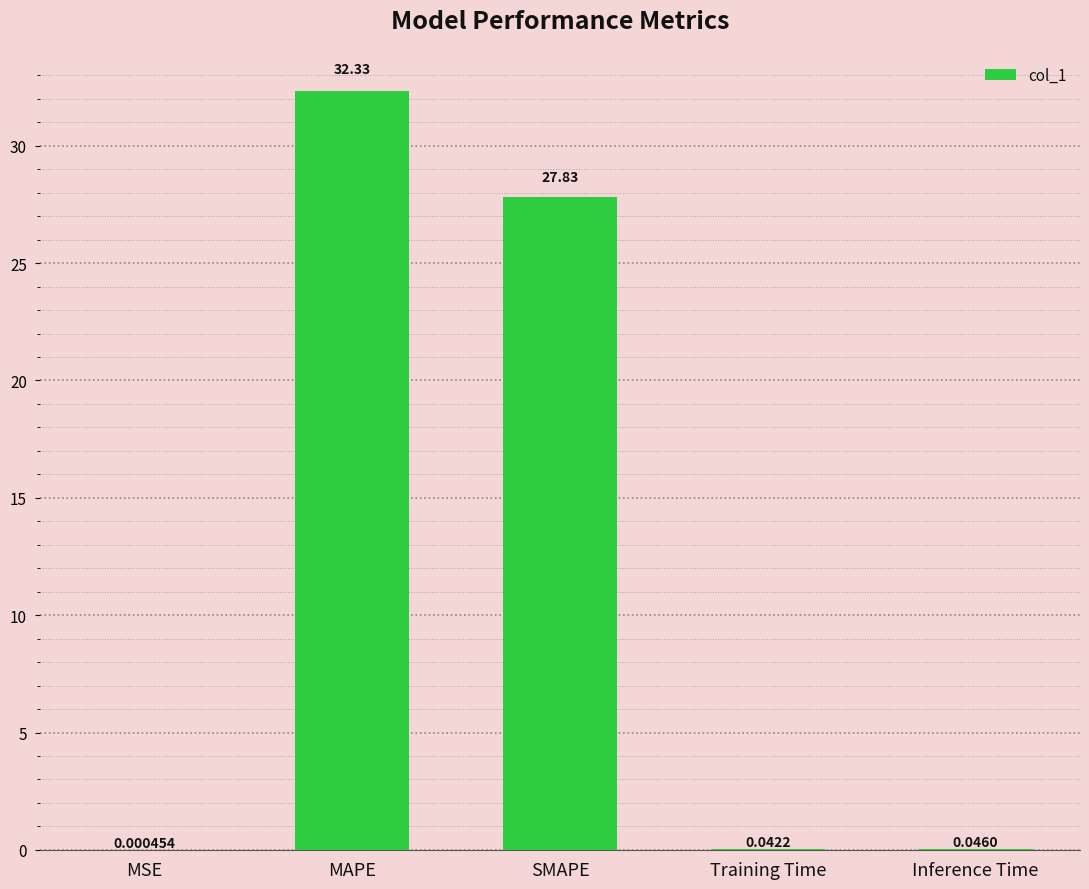

Between MSE and Inference Time, which is larger?

Inference Time